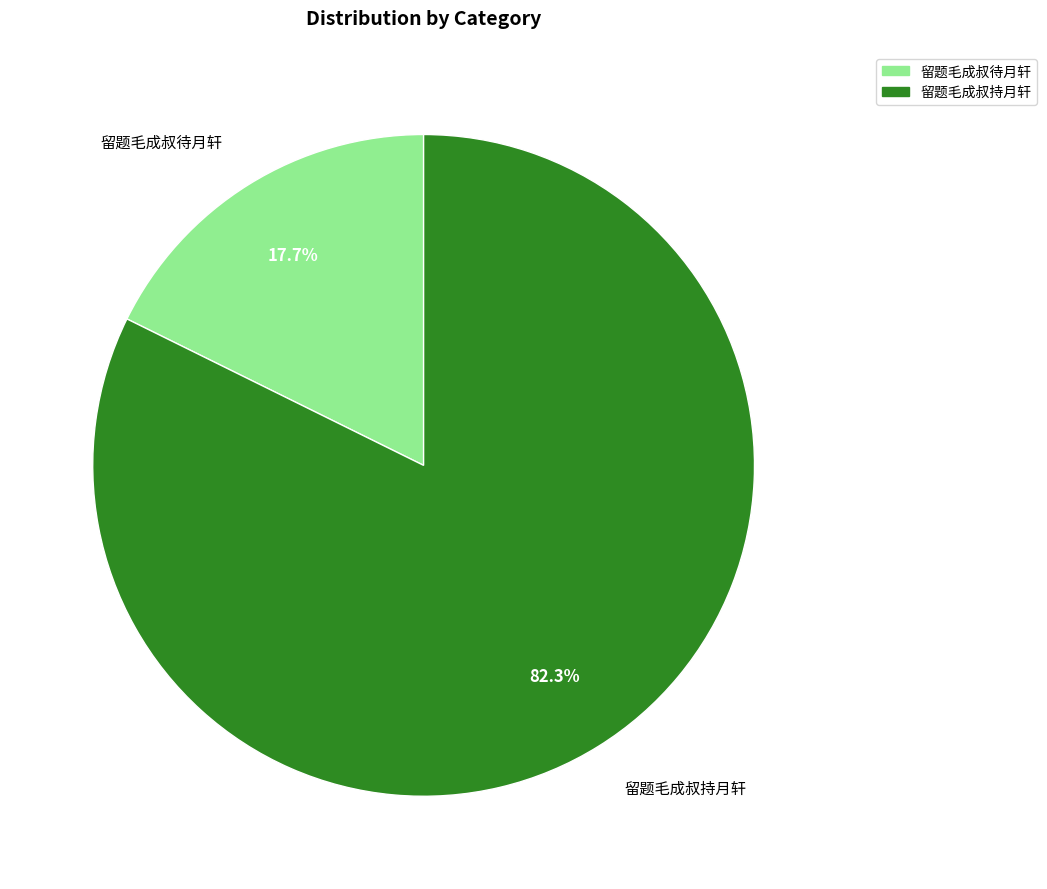

Is there any slice that represents more than half of the pie?

Yes